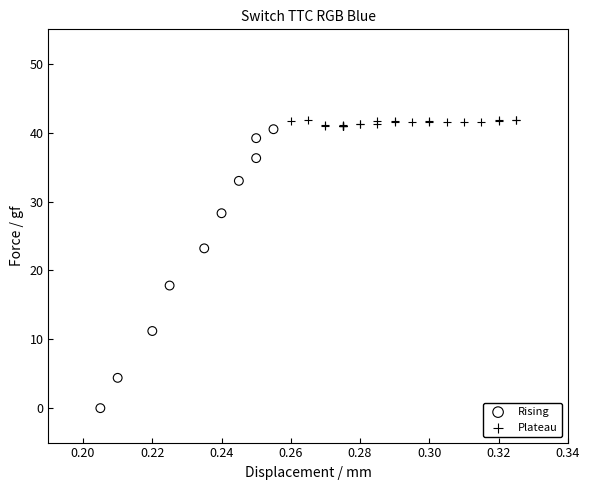

Which series has the largest Y range (max minus min)?

Rising